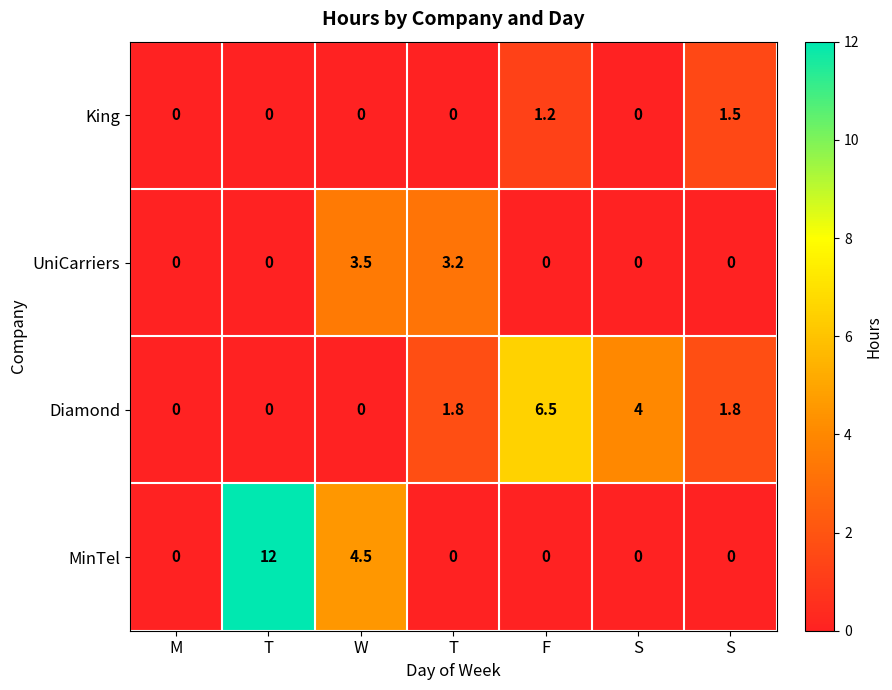

How many data points in King are above 0?

2